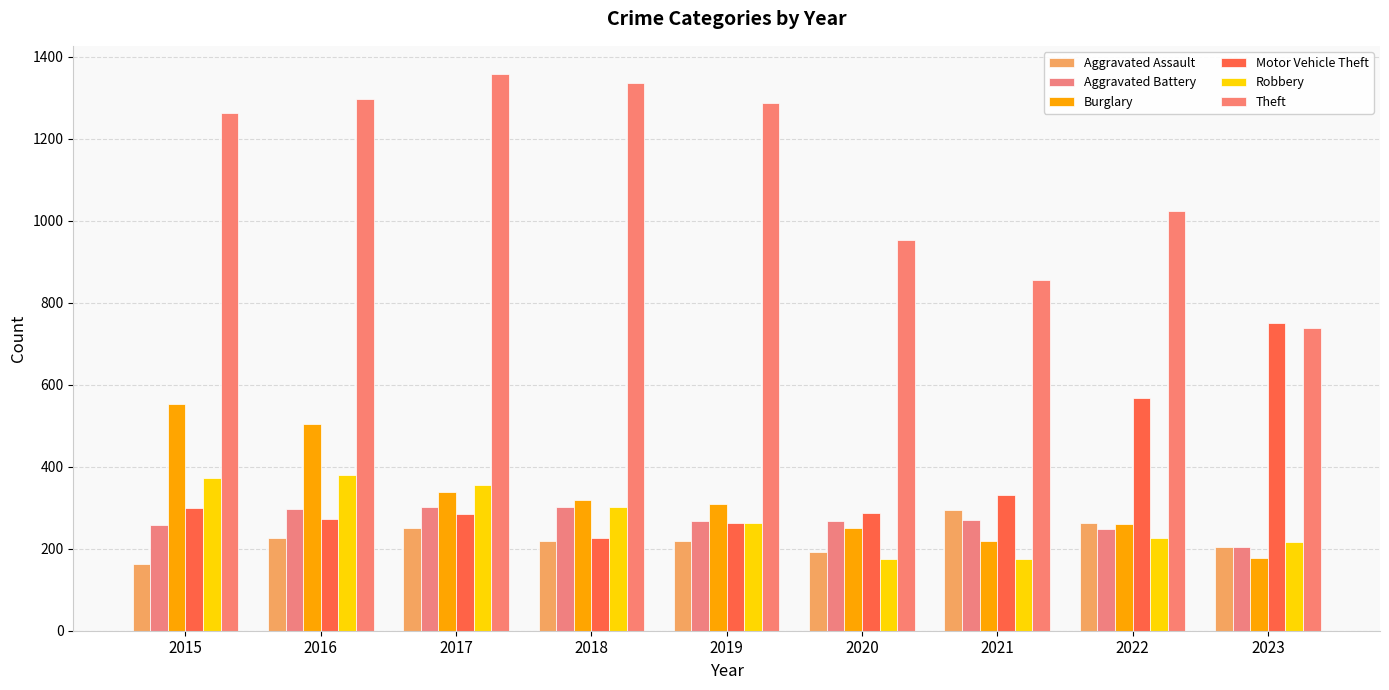

Count the number of data series in this chart.

6